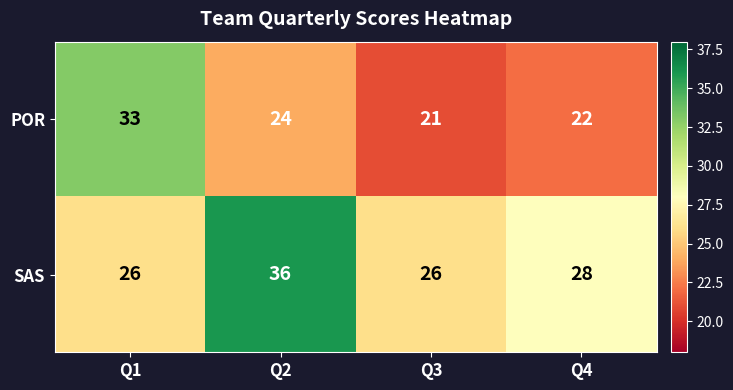

At which category is the sum across all series the highest?

Q2